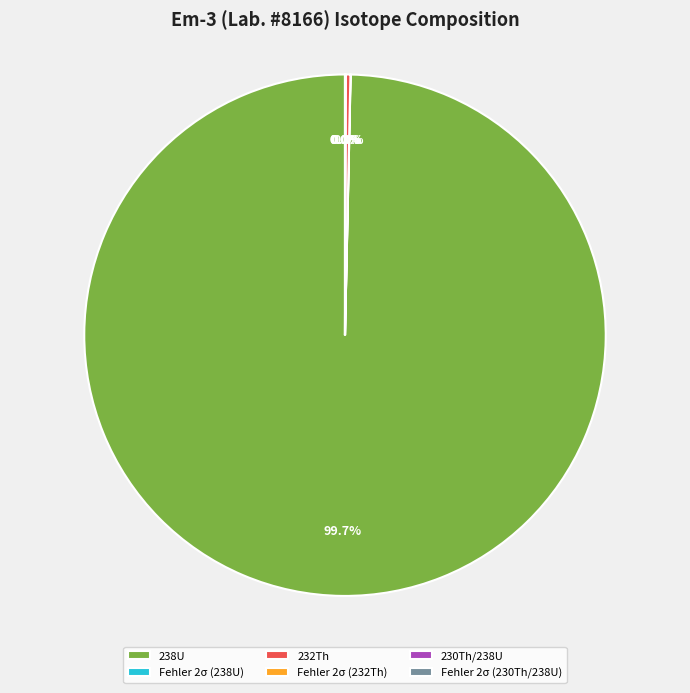

Which slice represents more than half of the pie?

238U